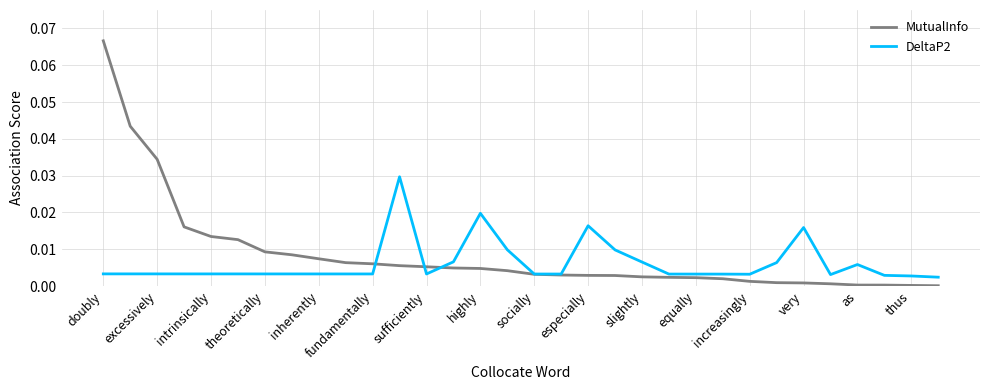

List the series in order of their peak value, highest first.

MutualInfo, DeltaP2